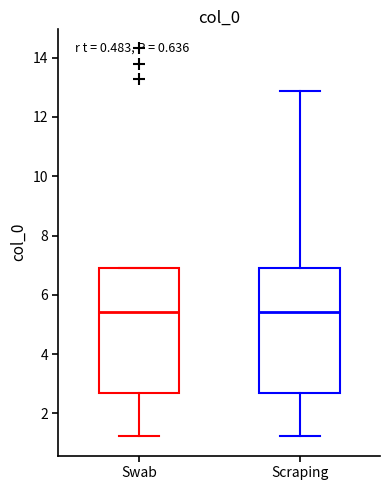

Reading left to right, transcribe this box plot: for each box, give where its median line is, the range the box spans, and where its two whiskers end, as read against the y-axis. The values are not printed on the chart, so give them approximately, as read against the axis.

Swab: median 5.4, box 2.8 to 6.8, whiskers 1.2 to 6.8
Scraping: median 5.4, box 2.8 to 6.8, whiskers 1.2 to 12.8